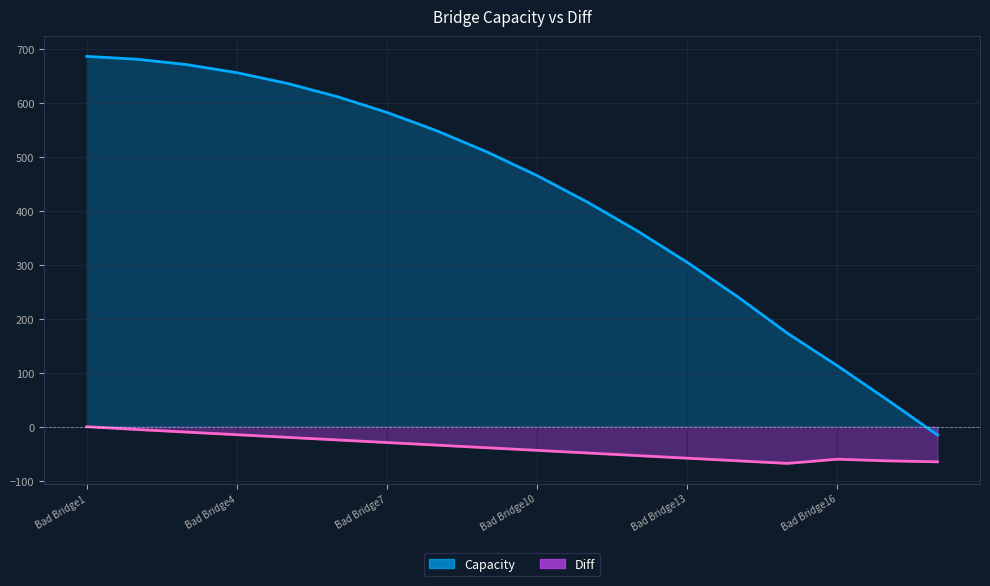

The value of Diff at Bad Bridge15 is -68.0. True or false?

True